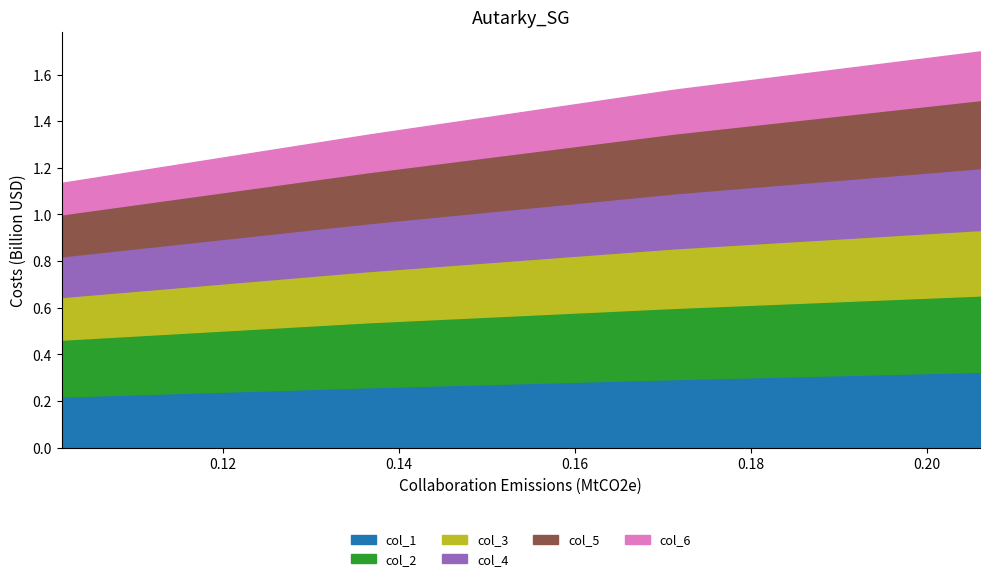

True or false: col_6 and col_2 intersect in this chart.

False